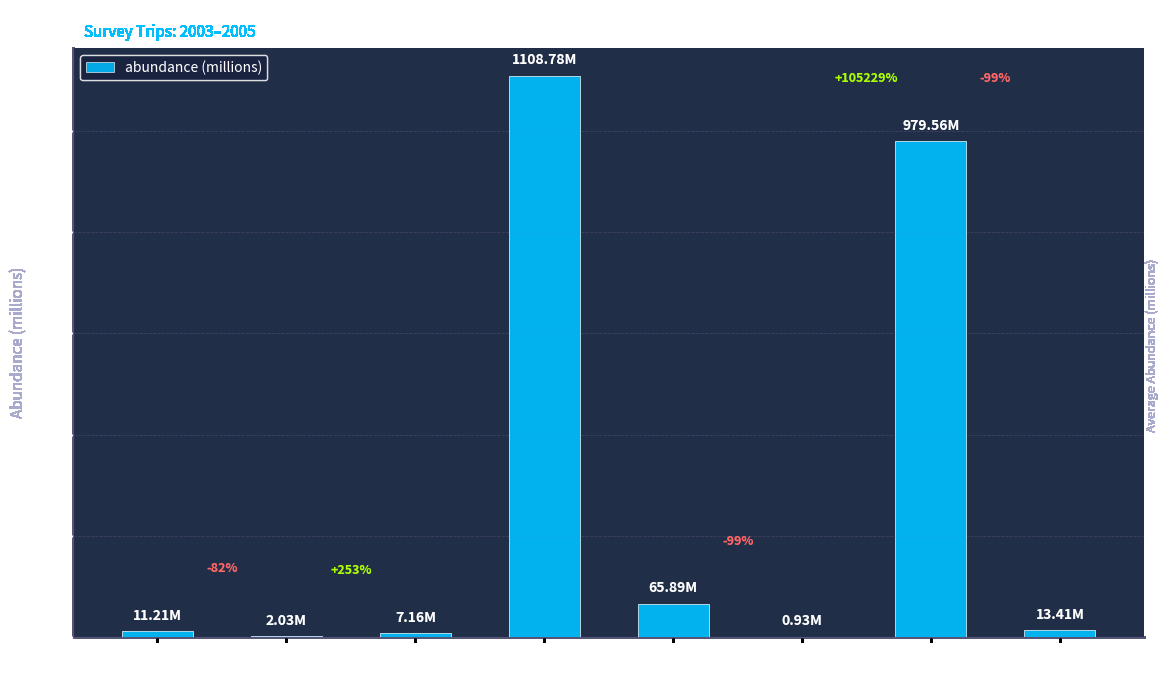

Rank the categories by value from lowest to highest.

2005 Jan, 2003 Oct, 2004 Jan, 2003 Sep, 2005 Sep, 2004 Sep, 2005 Jun, 2004 Jun